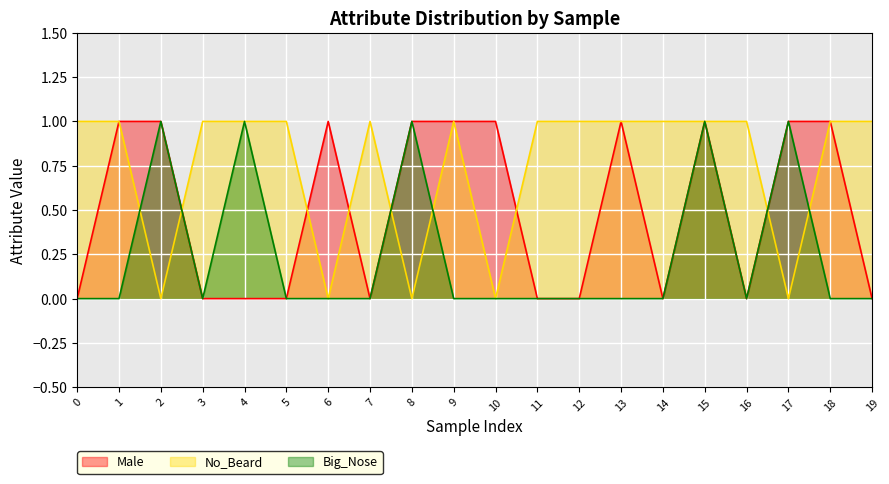

List the series in order of their overall mean, lowest first.

Big_Nose, Male, No_Beard